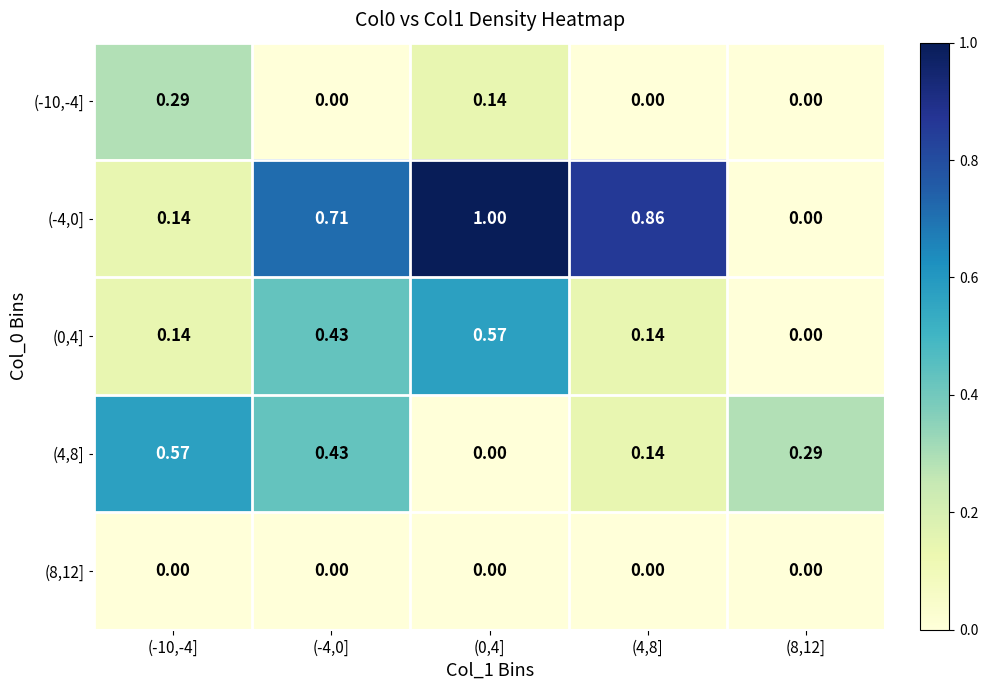

Is the value of (4,8] at (8,12] greater than the value of (-4,0] at (-4,0]?

No